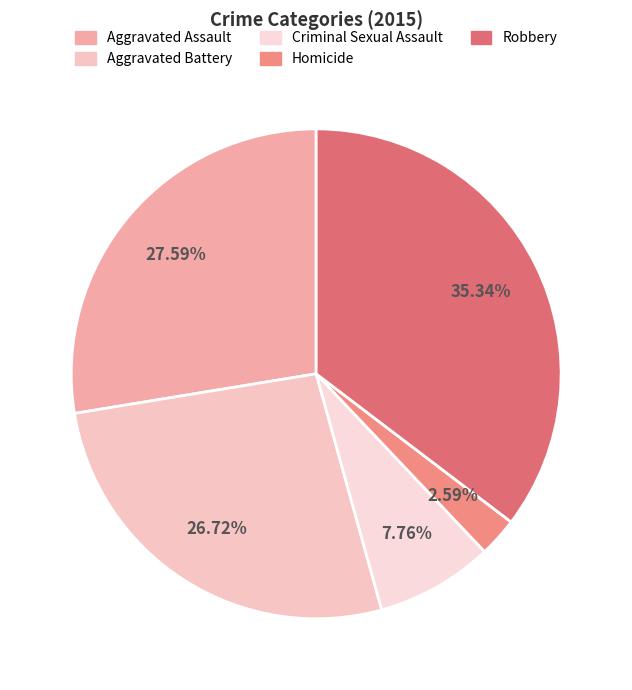

True or false: Aggravated Assault accounts for 28% of the total.

True